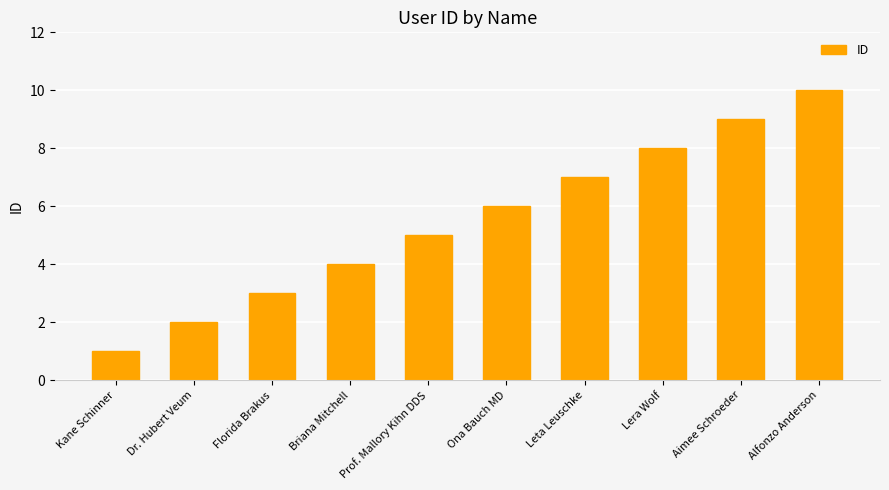

Is it true that the value at Alfonzo Anderson is 10?

True